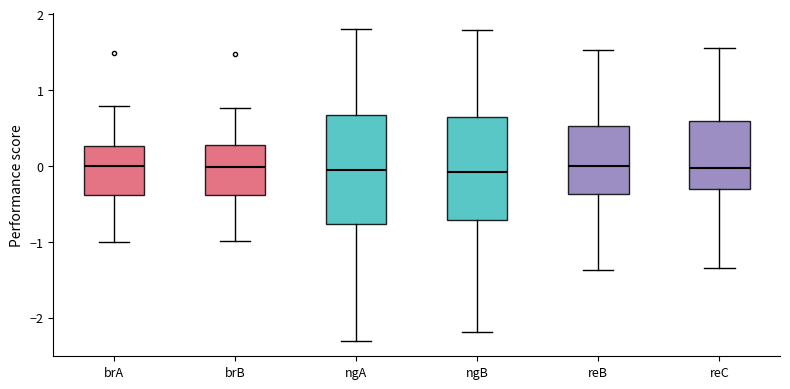

Reading left to right, read every box against the y-axis: the position of its median line, the range the box covers, and the ends of its whiskers. The values are not printed on the chart, so give them approximately, as read against the axis.

brA: median 0.0, box -0.4 to 0.3, whiskers -1.0 to 0.8
brB: median 0.0, box -0.4 to 0.3, whiskers -1.0 to 0.8
ngA: median -0.1, box -0.8 to 0.7, whiskers -2.3 to 1.8
ngB: median -0.1, box -0.7 to 0.6, whiskers -2.2 to 1.8
reB: median 0.0, box -0.4 to 0.5, whiskers -1.4 to 1.5
reC: median 0.0, box -0.3 to 0.6, whiskers -1.3 to 1.6